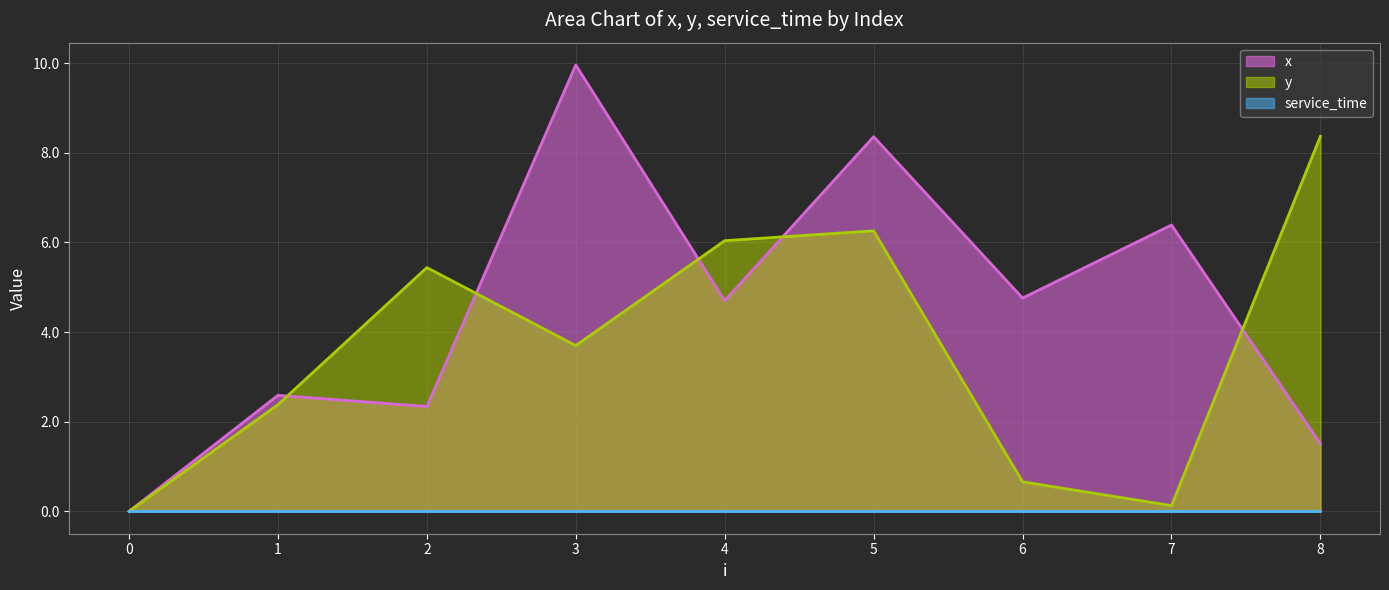

Does the chart display data point markers on the line(s)?

No